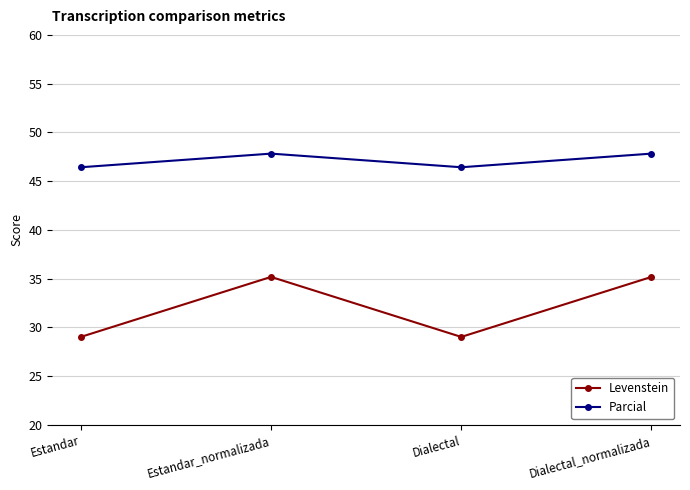

Reading left to right, transcribe all the data shown in this chart.

Levenstein: Estandar=29.0	Estandar_normalizada=35.2	Dialectal=29.0	Dialectal_normalizada=35.2
Parcial: Estandar=46.4	Estandar_normalizada=47.8	Dialectal=46.4	Dialectal_normalizada=47.8